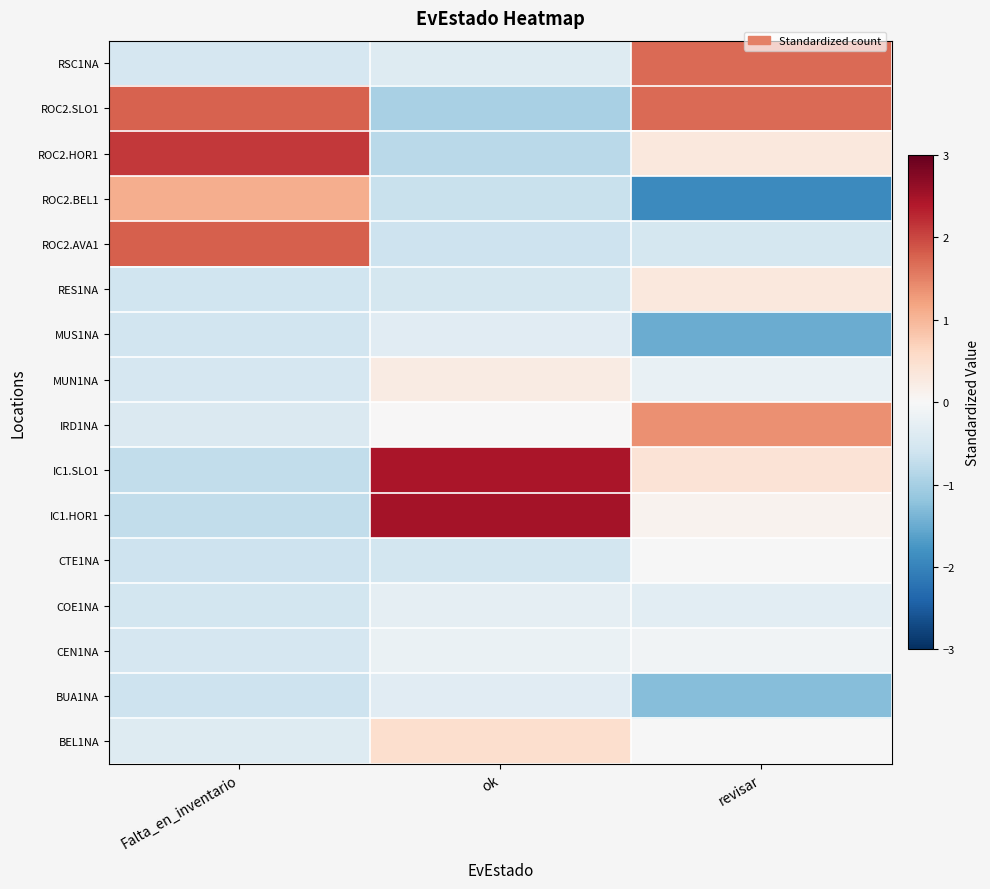

Rank the series by their maximum value, from lowest to highest.

MUS1NA, BUA1NA, COE1NA, CEN1NA, CTE1NA, MUN1NA, RES1NA, BEL1NA, ROC2.BEL1, IRD1NA, RSC1NA, ROC2.SLO1, ROC2.AVA1, ROC2.HOR1, IC1.SLO1, IC1.HOR1